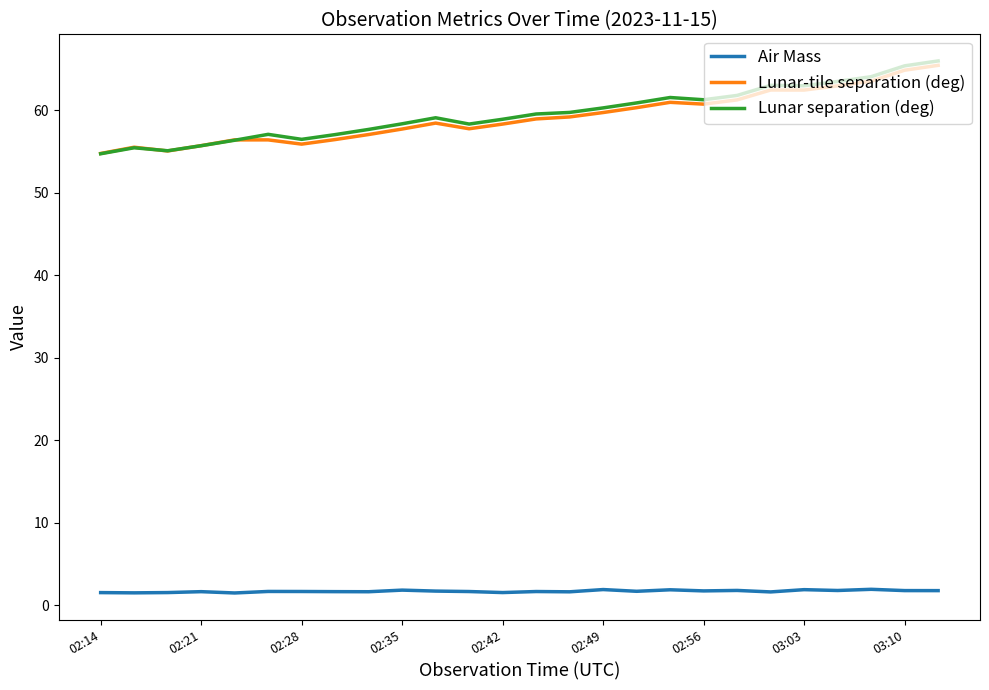

Which series has the largest range (max minus min)?

Lunar separation (deg)